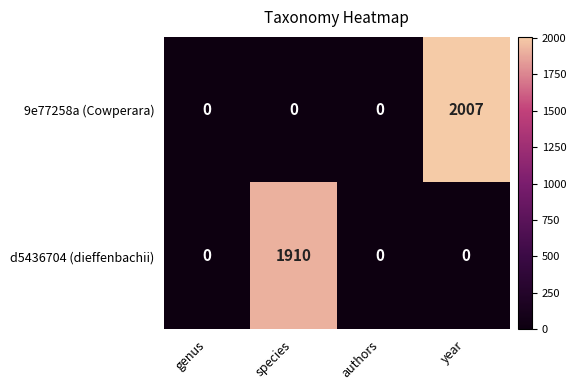

Rank the series by their maximum value, from highest to lowest.

9e77258a (Cowperara), d5436704 (dieffenbachii)